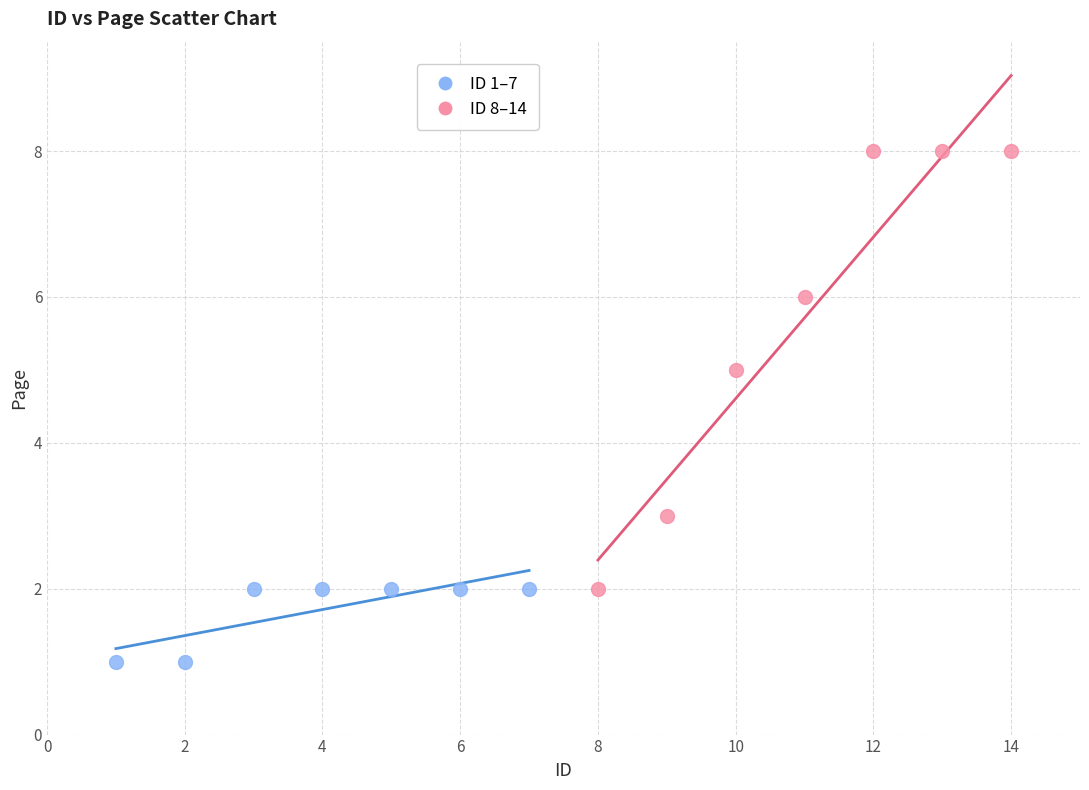

Which series contains the lowest Y value?

ID 1–7